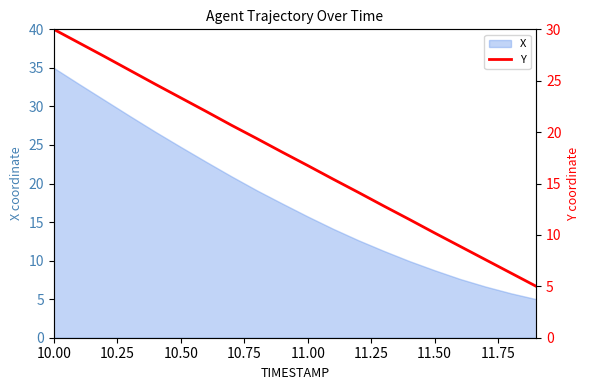

What is the highest value of the X series?

35.0